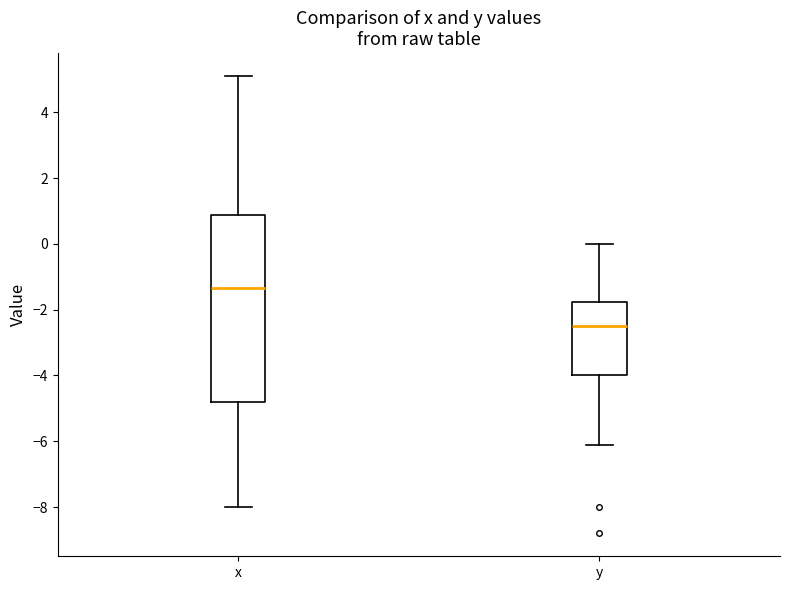

Comparing the boxes themselves (not the whiskers), which one is the tallest?

x